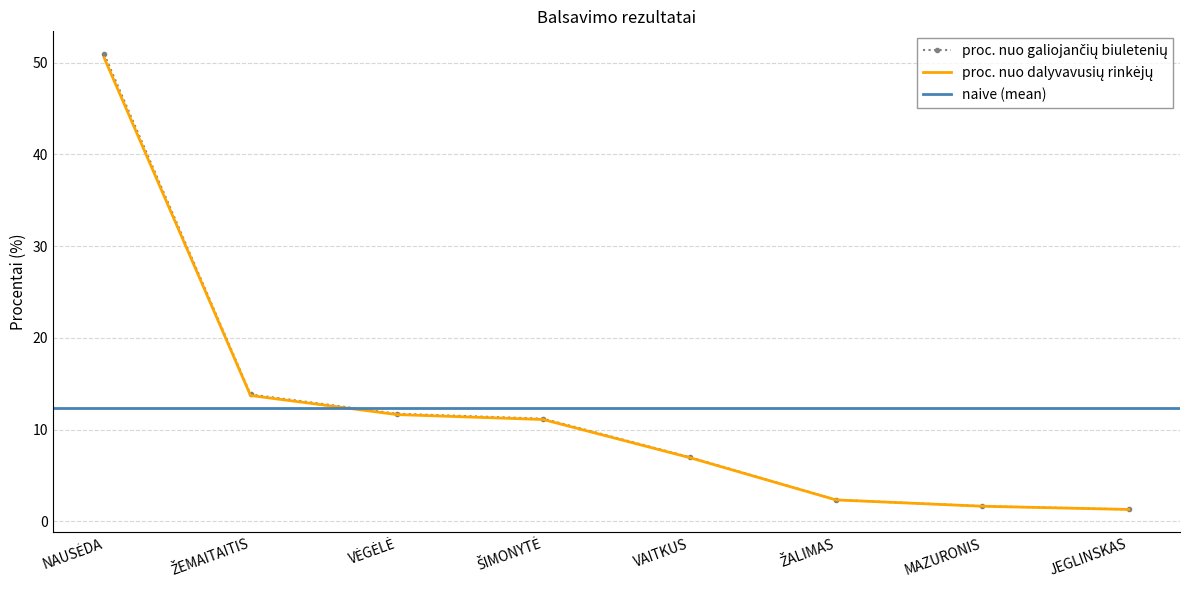

List the series in order of their overall mean, highest first.

proc. nuo galiojančių biuletenių, proc. nuo dalyvavusių rinkėjų